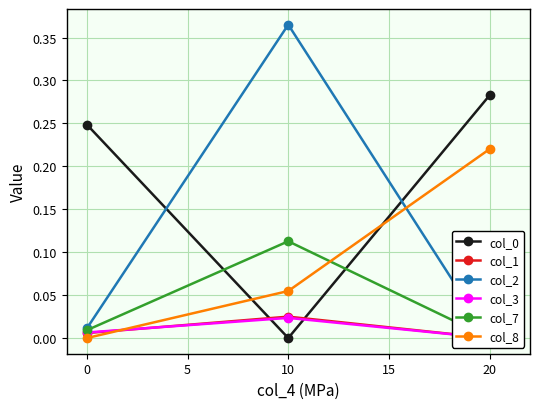

How many lines are shown in the chart?

6